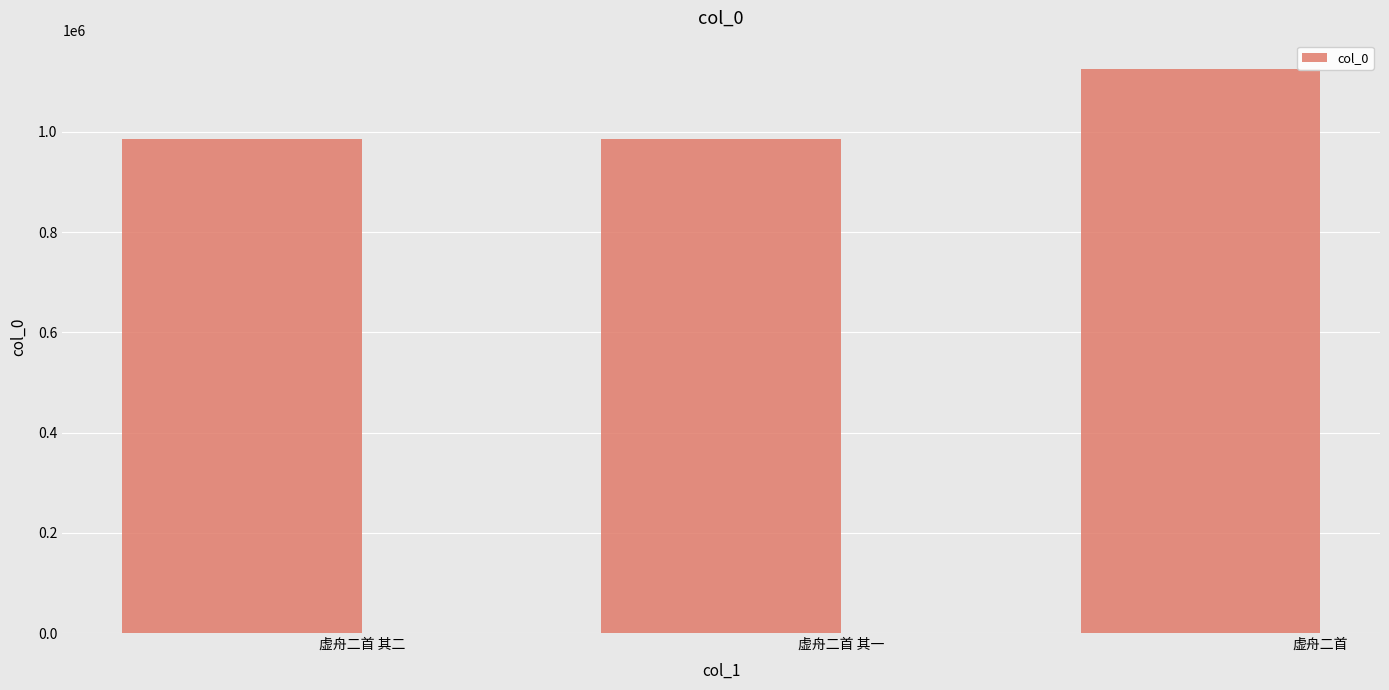

The chart shows a value of 1699769 at 虚舟二首 其一. True or false?

False